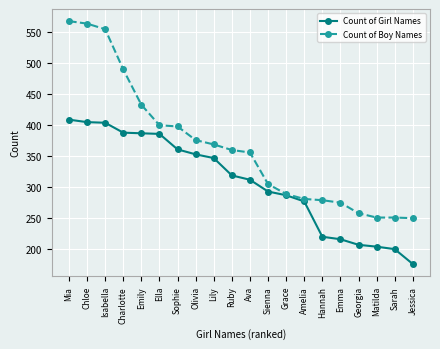

What is the total value across all series at Ella?

784